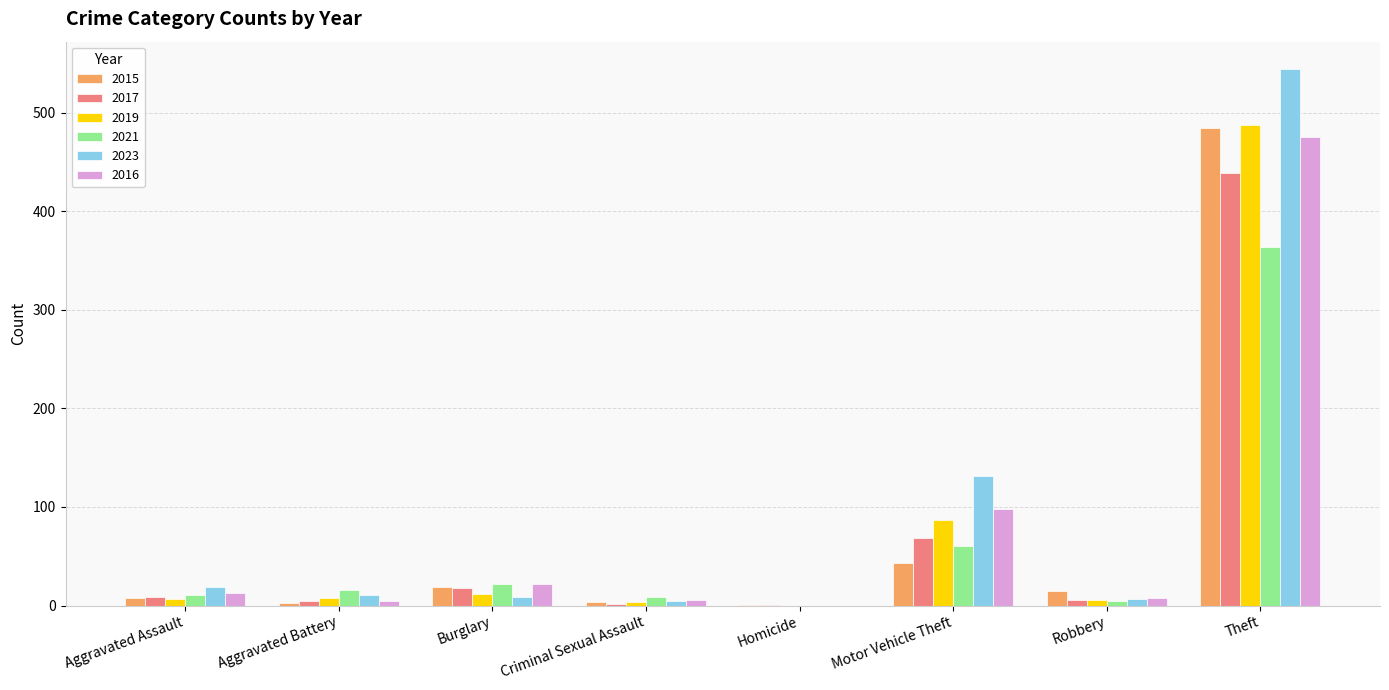

Count the number of data series in this chart.

6